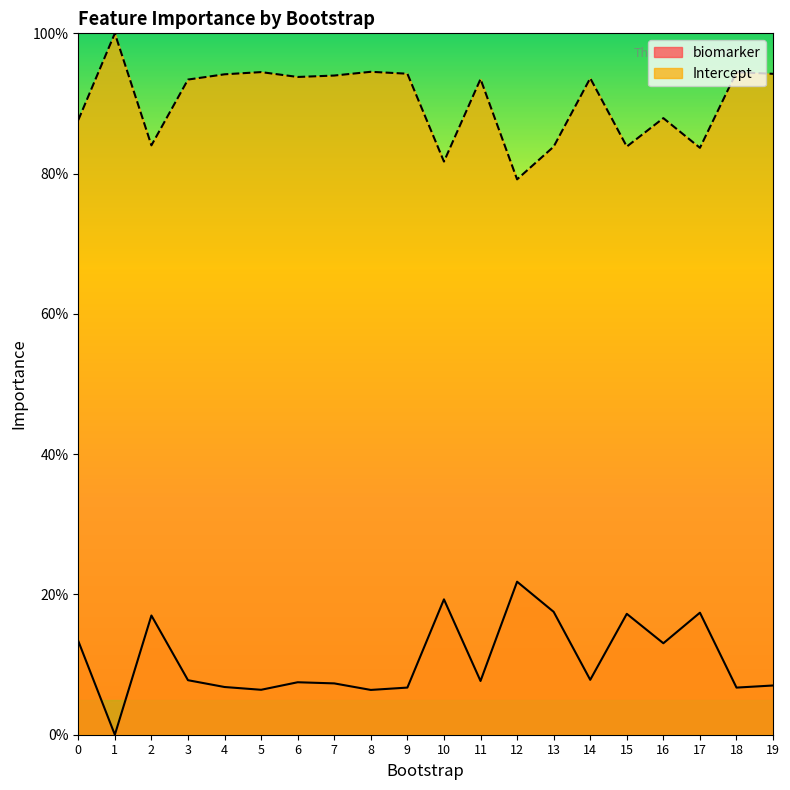

What is the average value of the Intercept series?

90.3